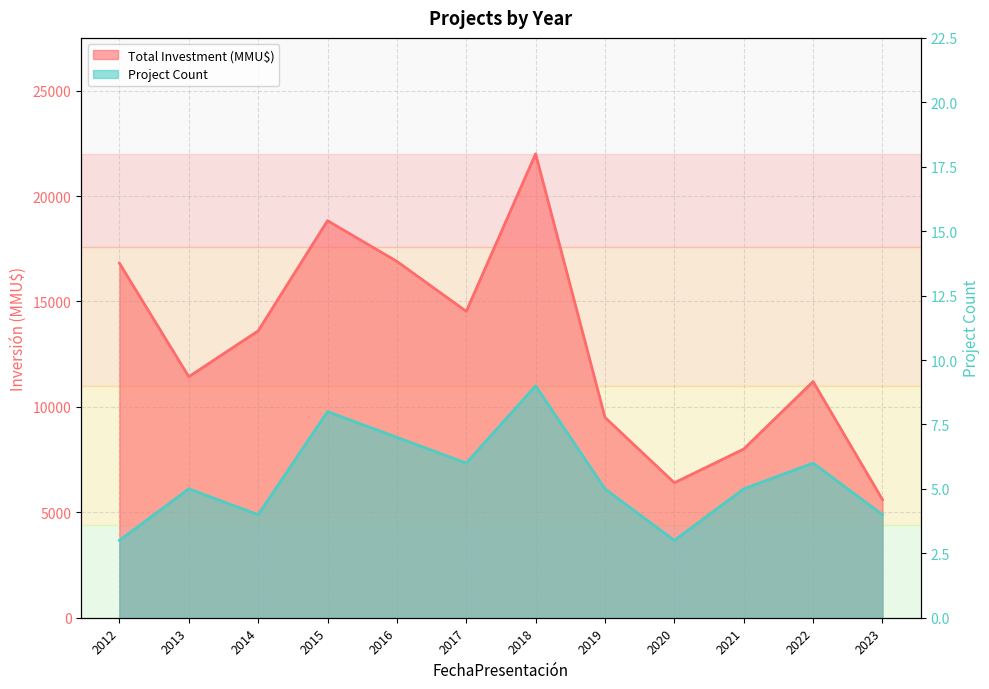

What is the smallest value displayed?

3